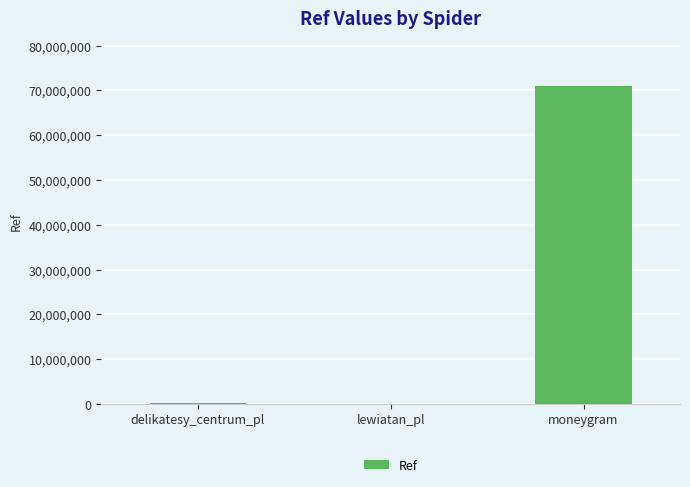

What is the greatest value displayed?

70990438